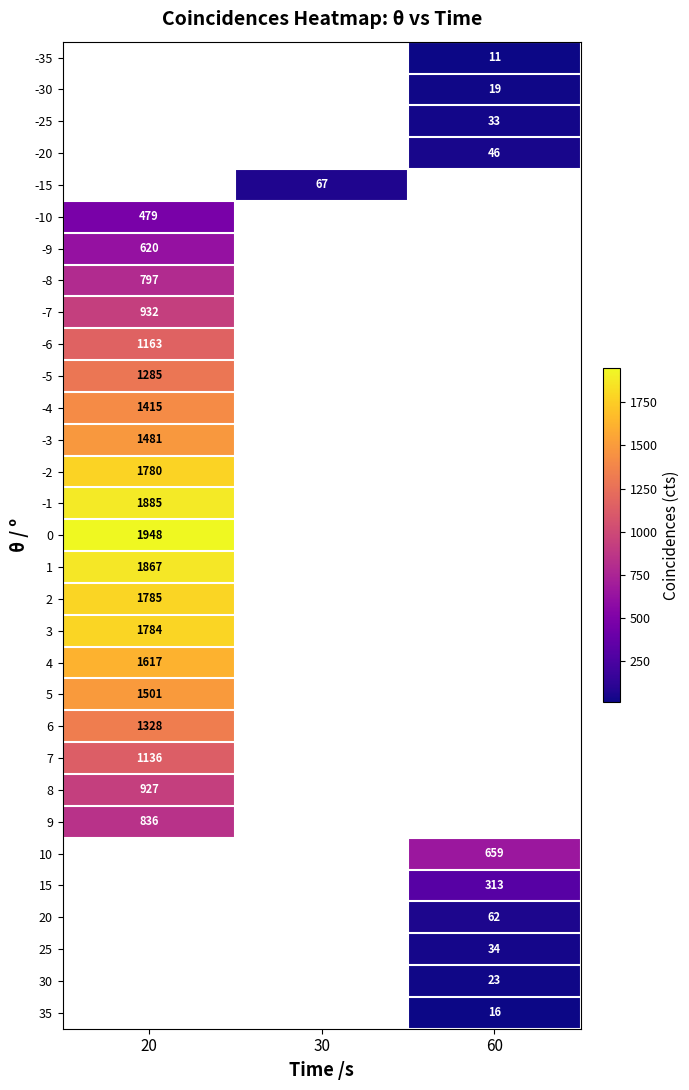

The 3 series shows 1784 at 20. True or false?

True